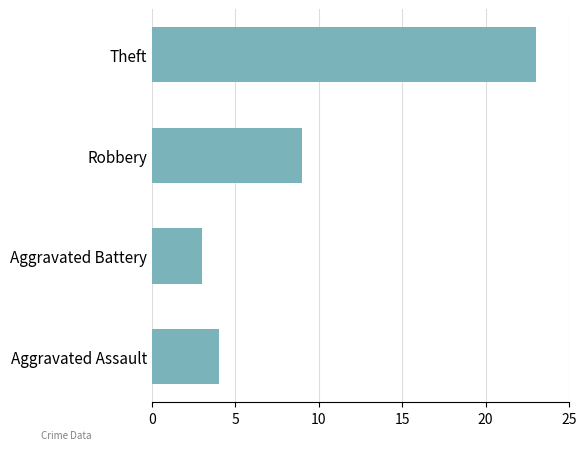

The chart shows a value of 23 at Theft. True or false?

True